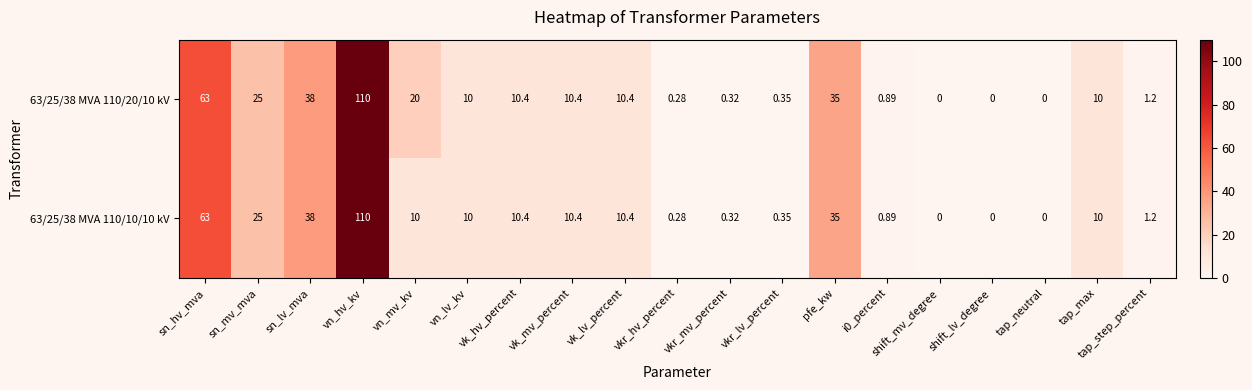

Where is 63/25/38 MVA 110/10/10 kV nearest to the value 55?

sn_hv_mva